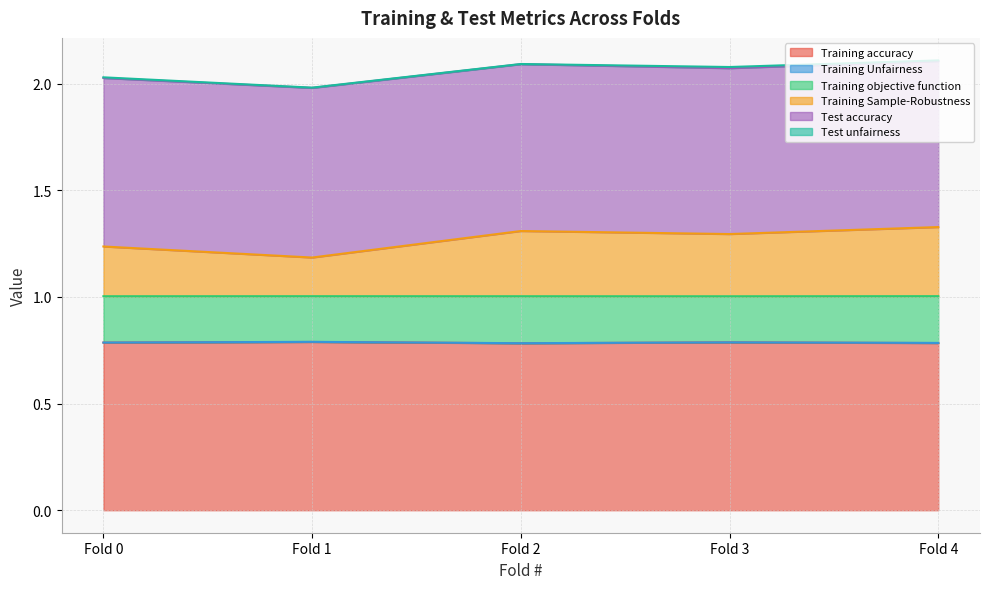

Between Fold 2 and Fold 0, which is larger?

Fold 0